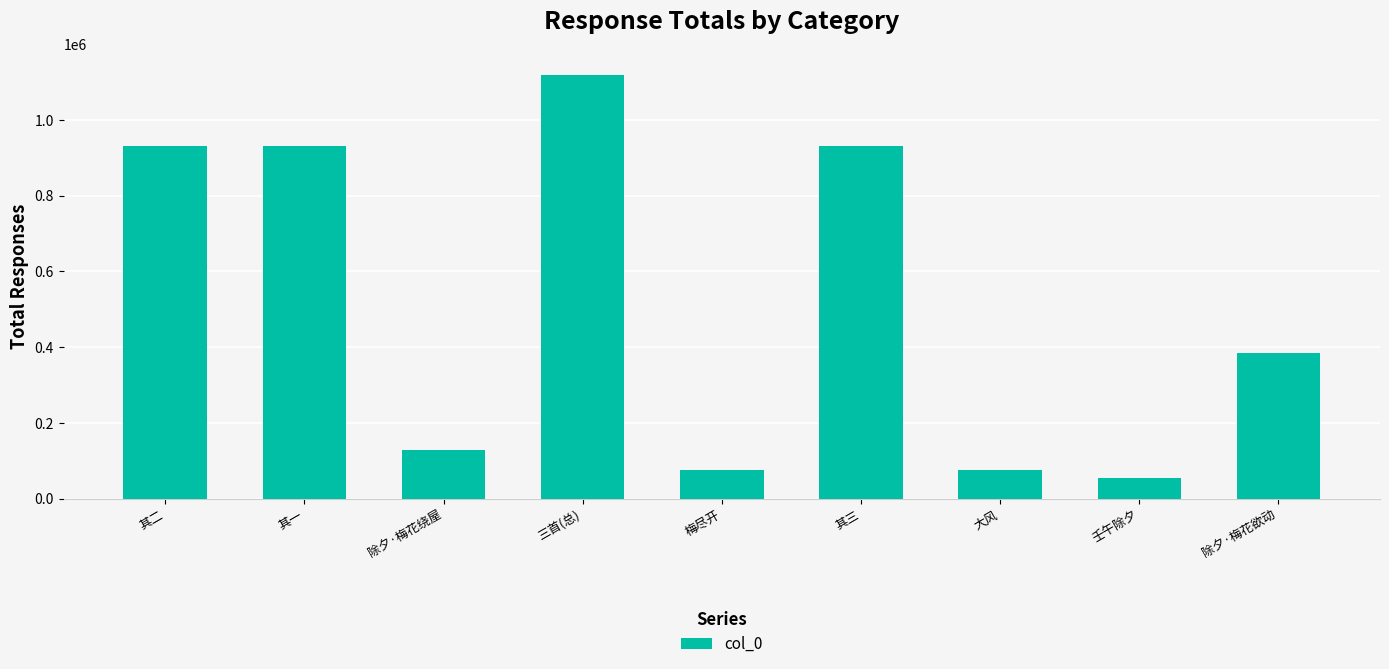

How many data points are less than 384442?

4